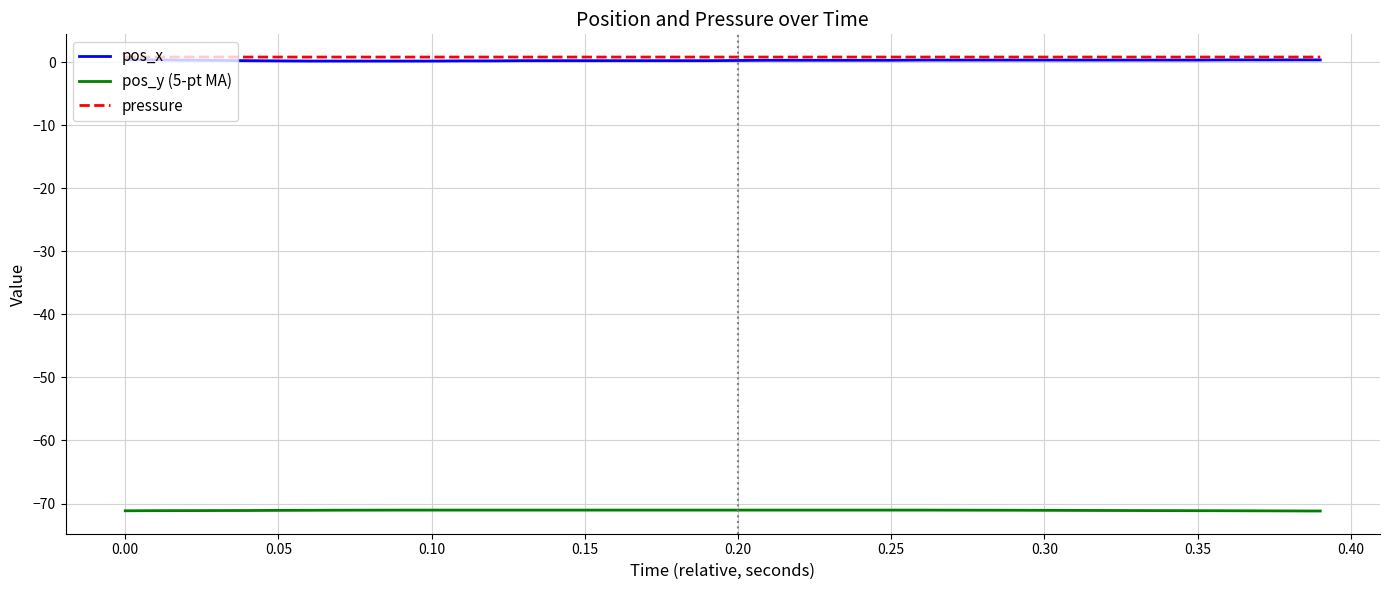

What is the average value of the pos_y (5-pt MA) series?

-71.1